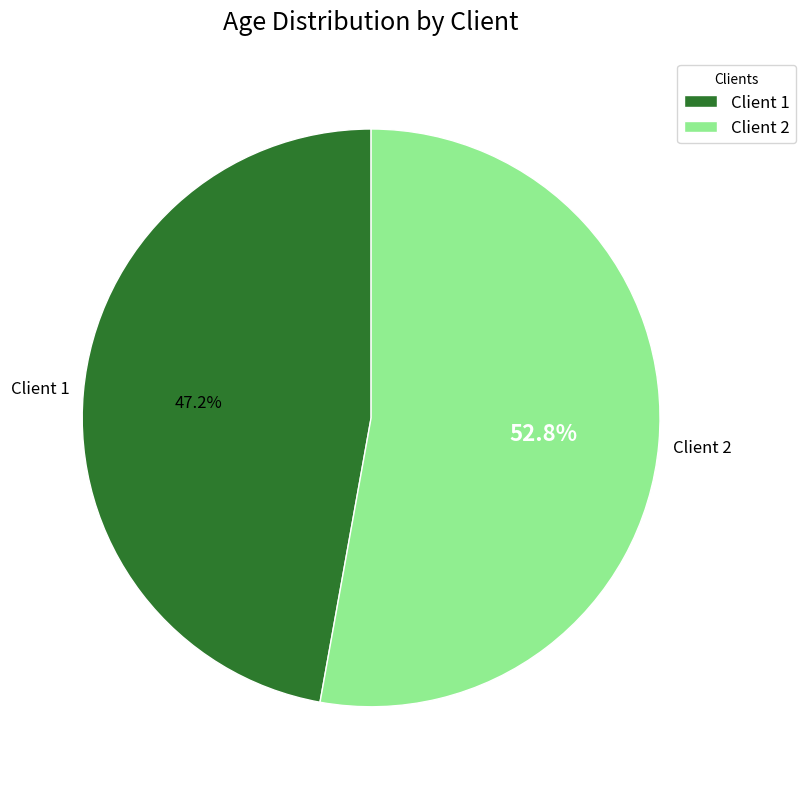

Does any single category account for the majority?

Yes